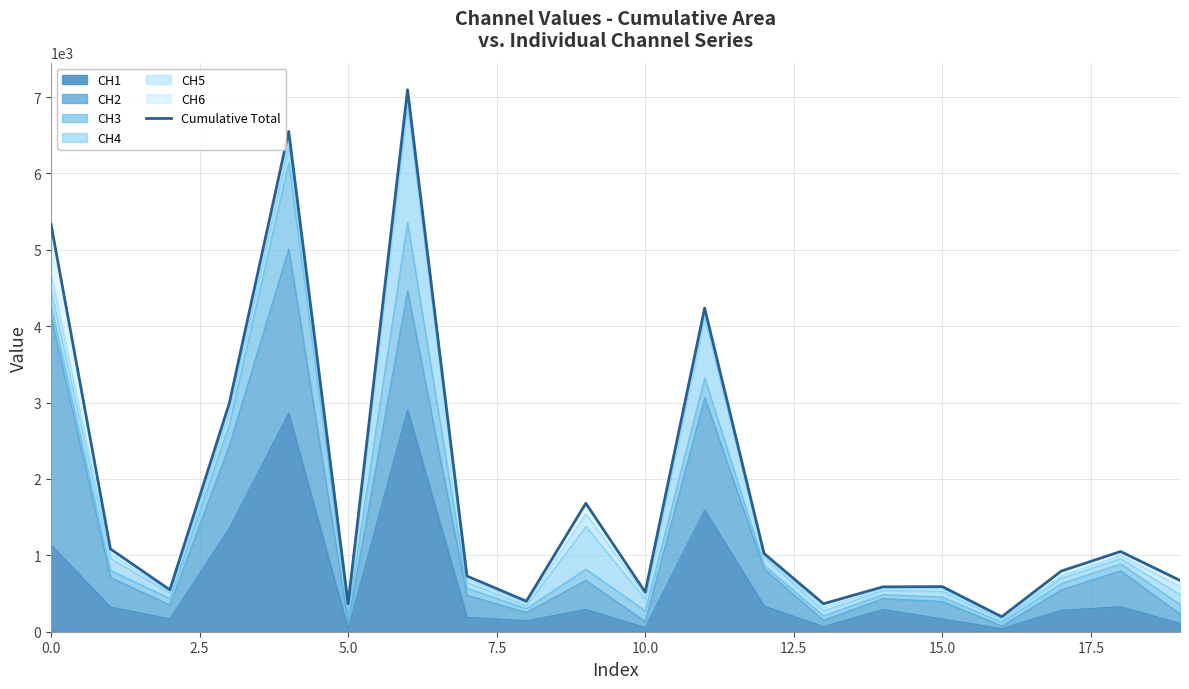

The chart shows a value of 728.7 at 17.5. True or false?

True